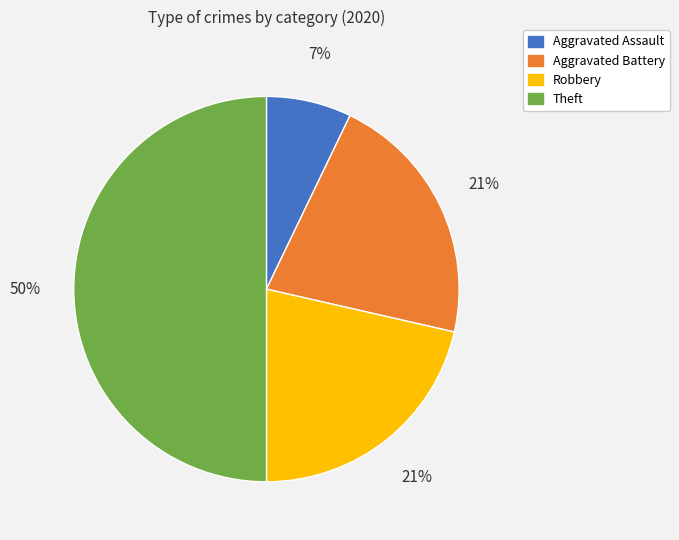

To the nearest percent, what is the difference between the largest and smallest slice percentages?

43%